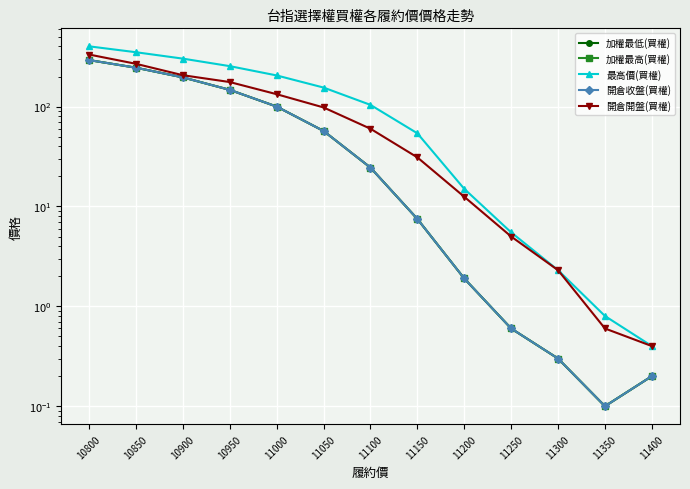

True or false: 開倉收盤(買權) has a value of 292.0 at 10800.

True